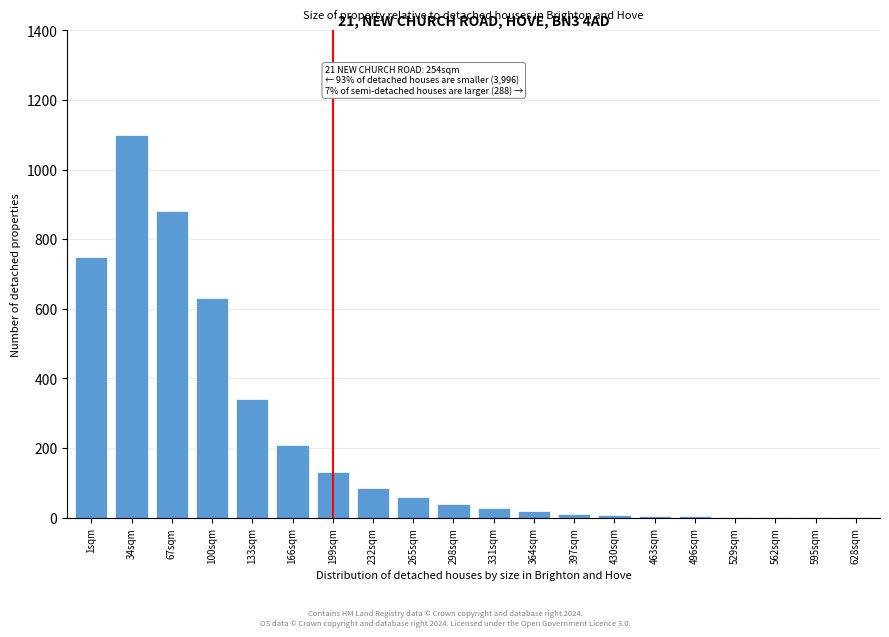

Approximately how many times larger is the value at 265sqm compared to 166sqm?

0.3